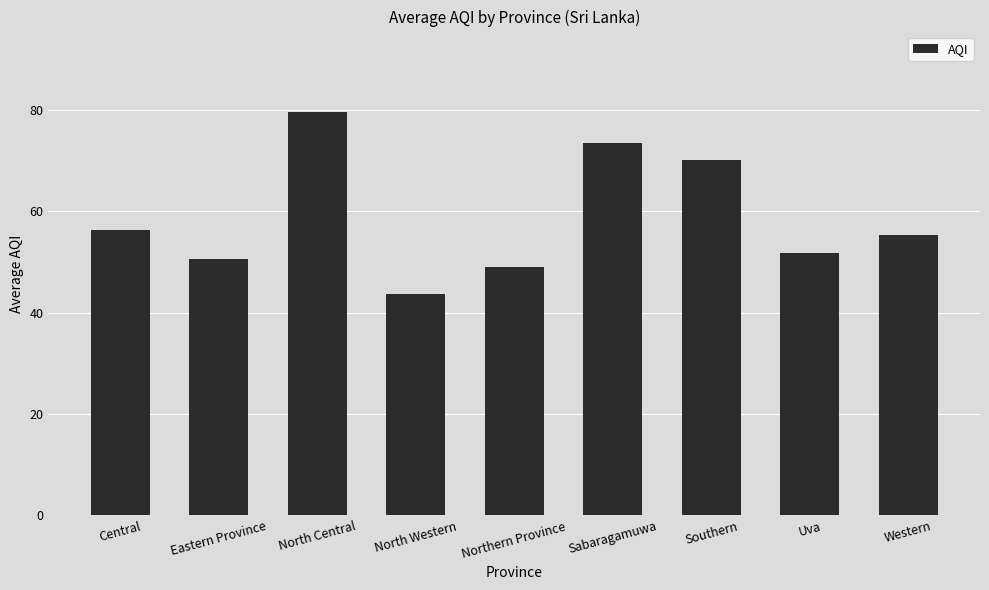

How many data points are above 55?

5